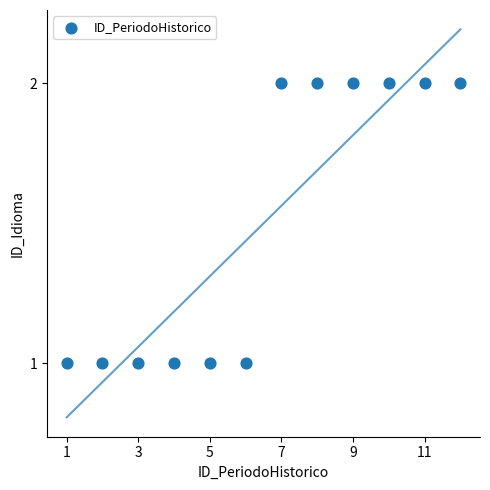

What is the range of X values (max minus min)?

11